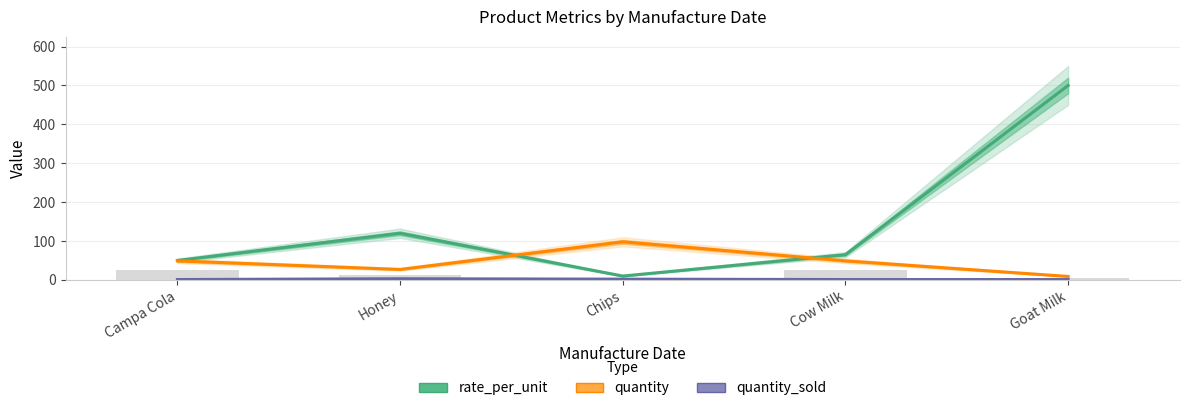

What is the spread (max minus min) of values at Campa Cola?

49